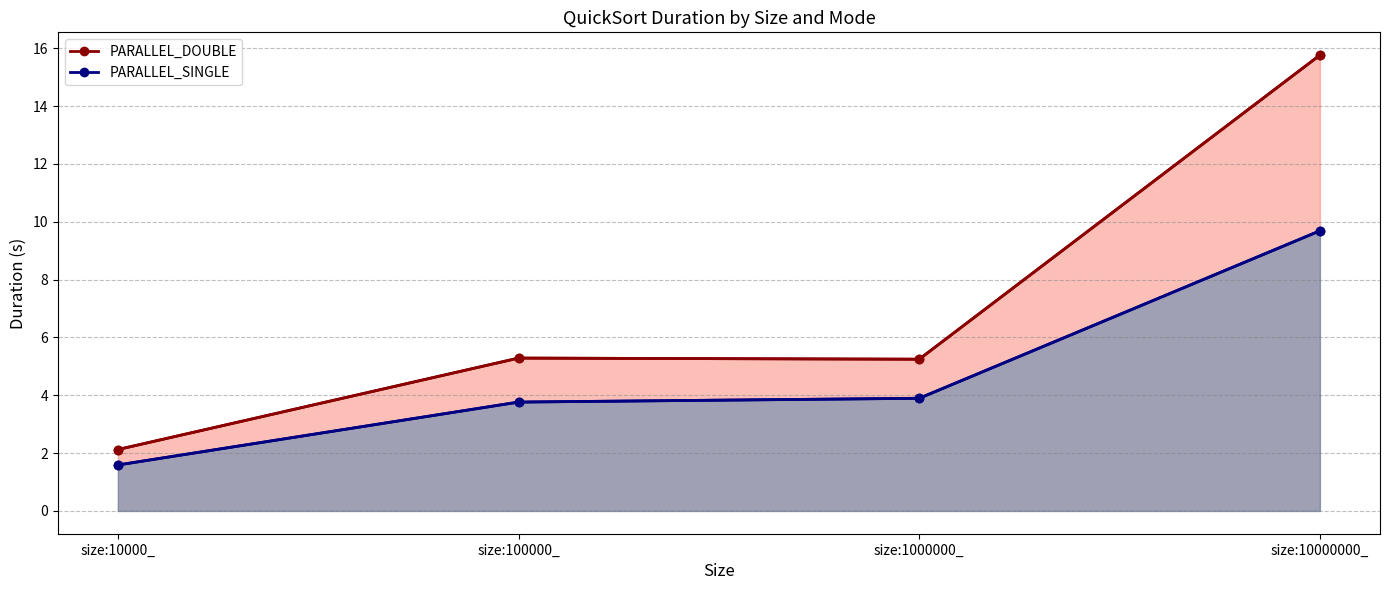

What is the spread (max minus min) of values at size:100000_?

1.5